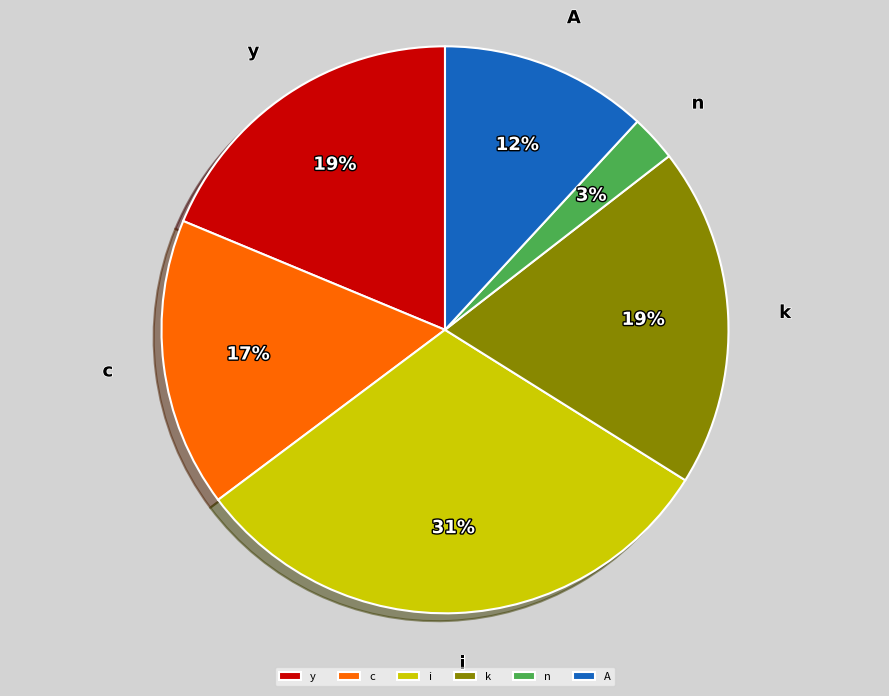

To the nearest percent, what percentage of the pie is k?

19%